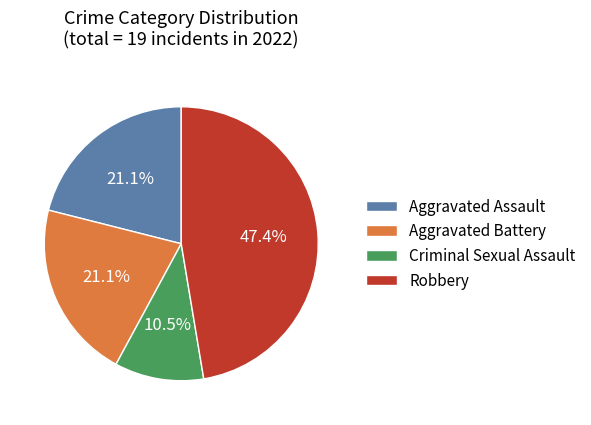

Which slice is the largest?

Robbery